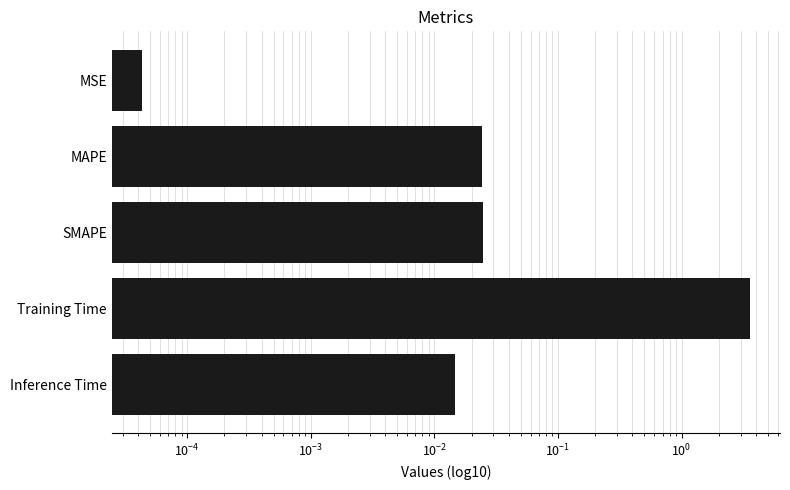

The chart shows a value of 1.8 at Training Time. True or false?

False